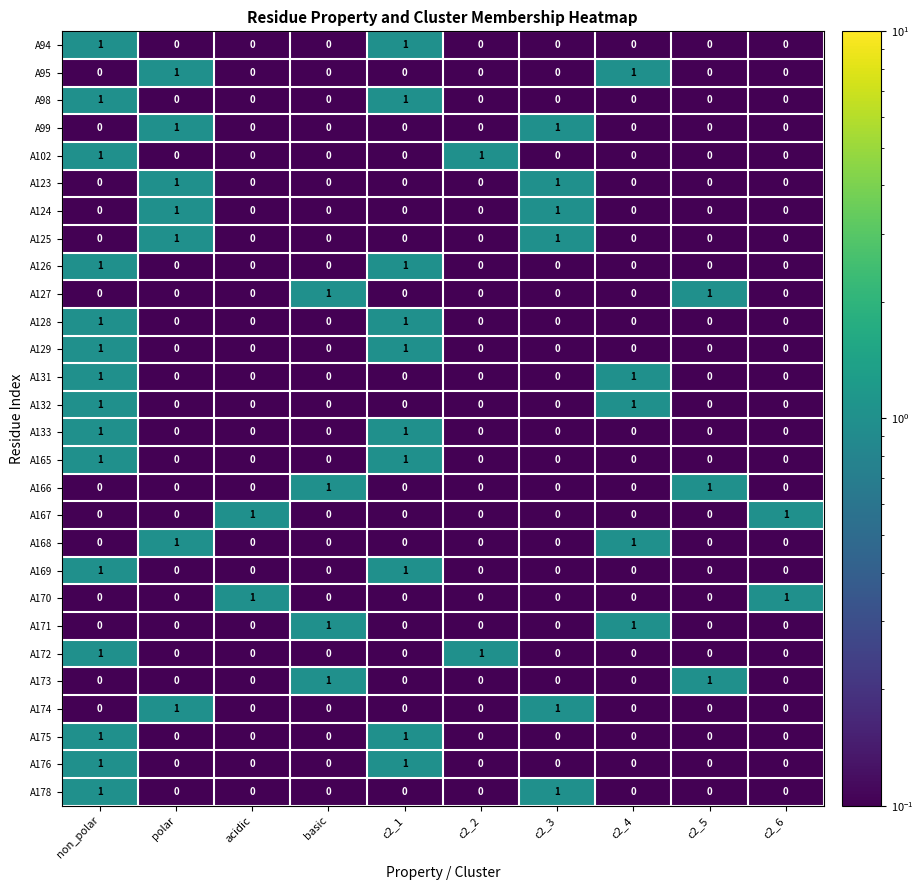

Is it true that A133 equals 1 at non_polar?

True